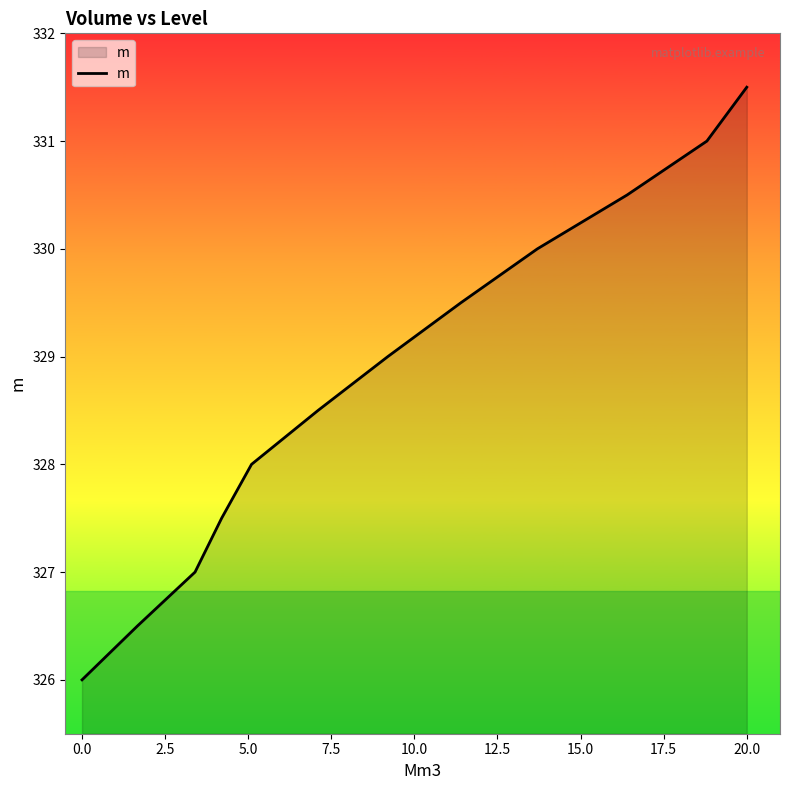

What is the minimum value shown in the chart?

326.0